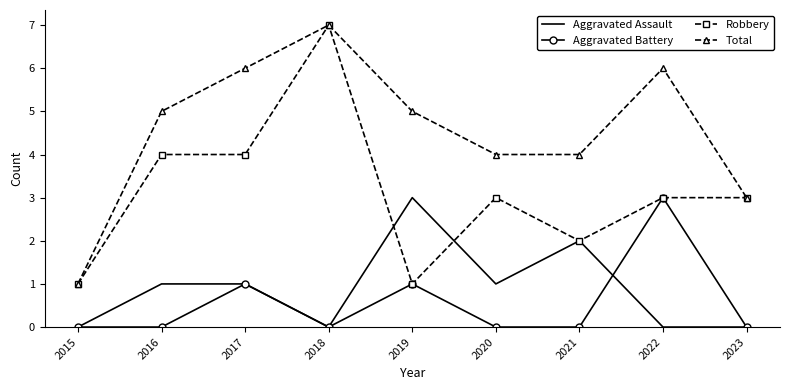

True or false: Total has a value of 11 at 2018.

False